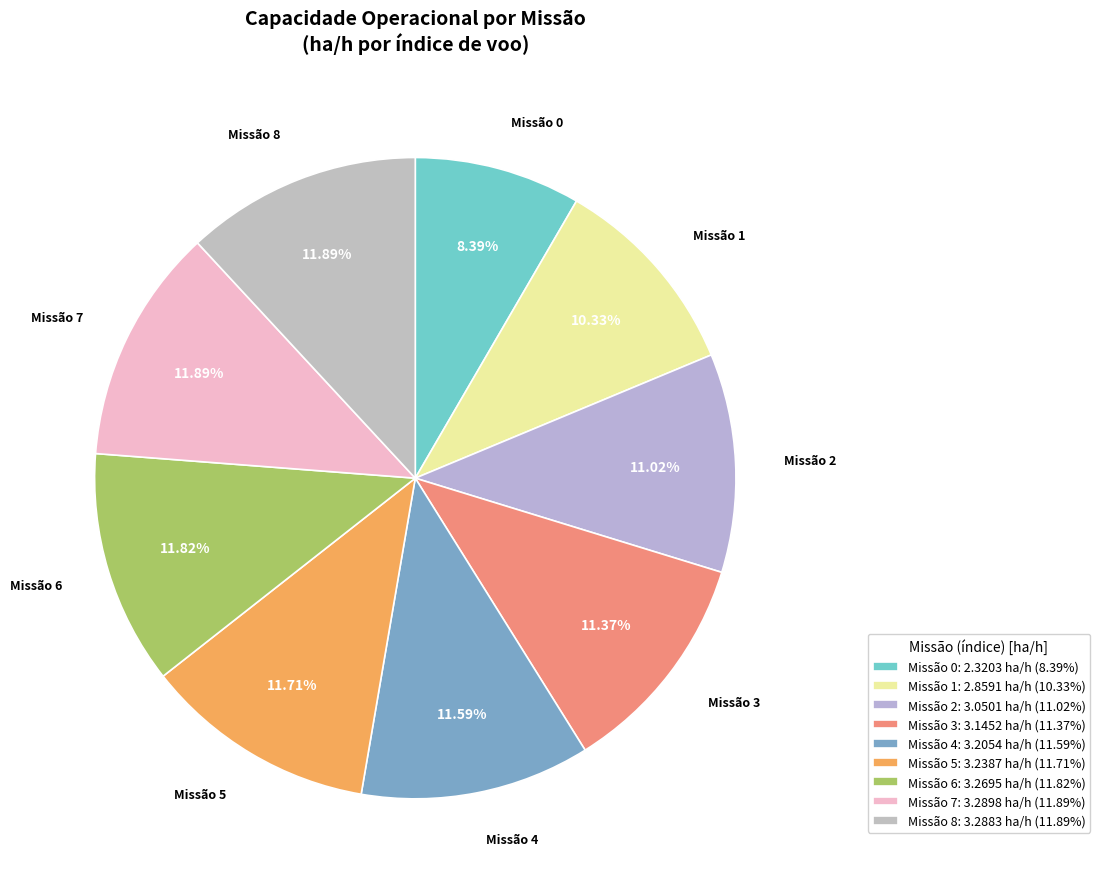

Does any single category account for the majority?

No